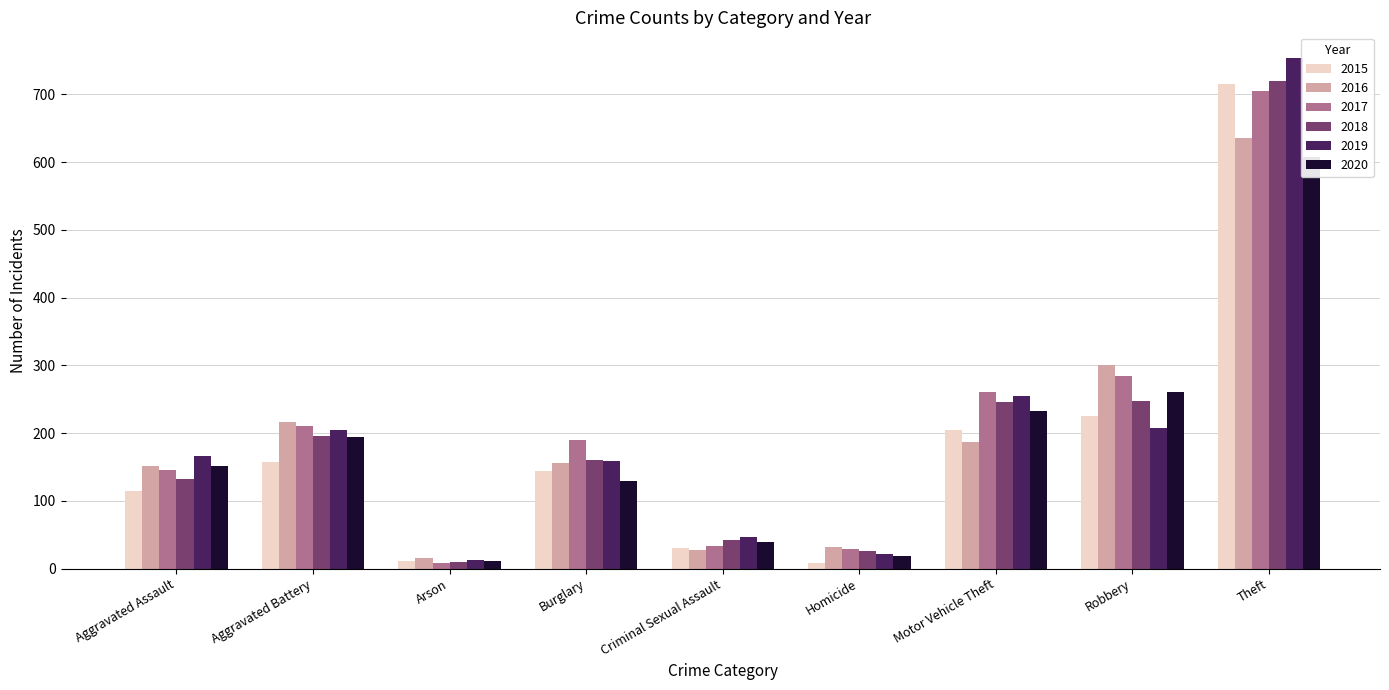

What is the difference between the 2015 values at Homicide and Motor Vehicle Theft?

196